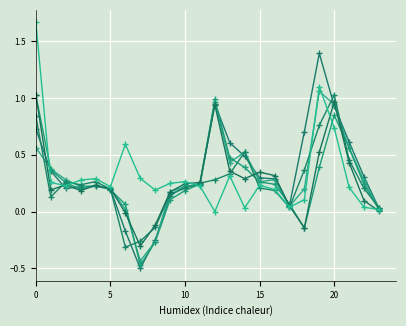

Count the number of data series in this chart.

6